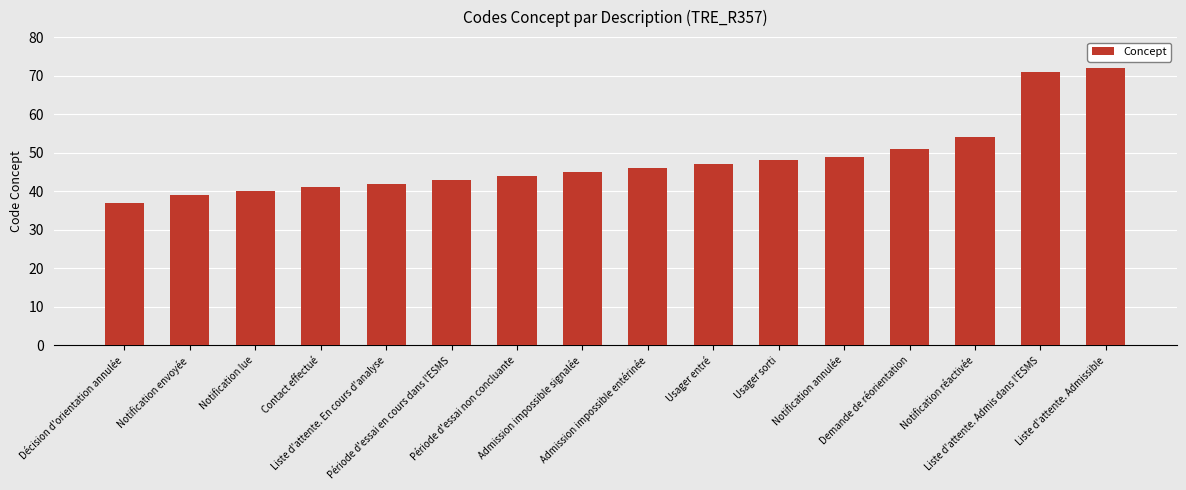

Which label corresponds to the largest value in the chart?

Liste d'attente. Admissible